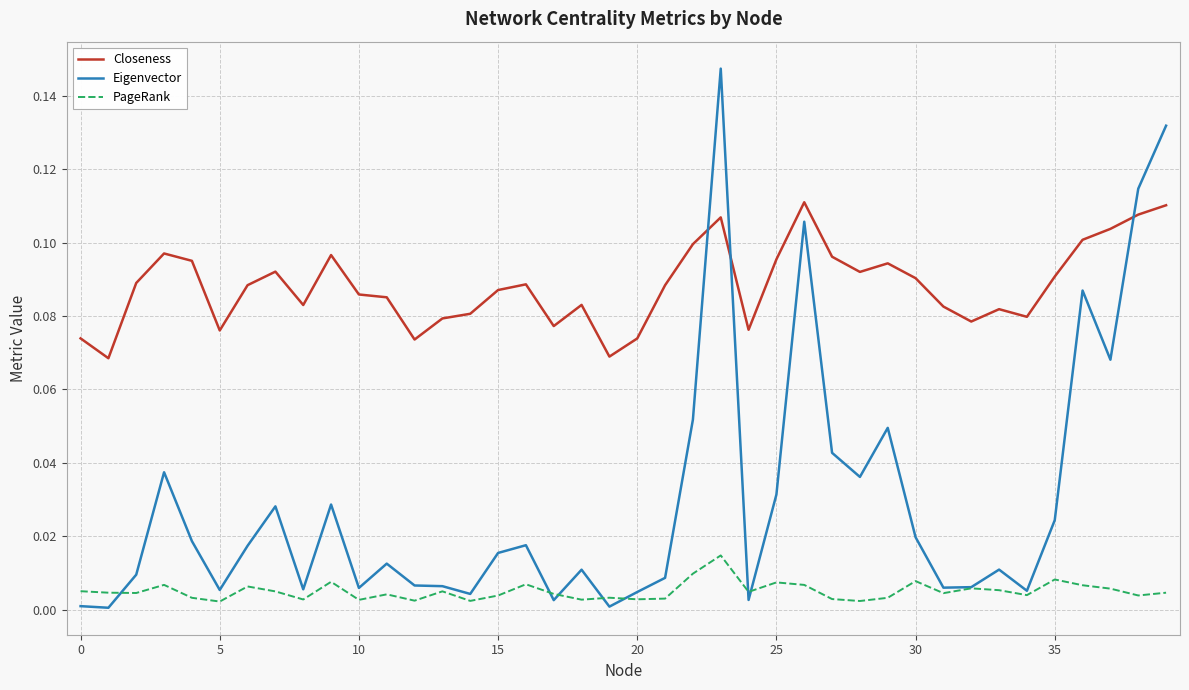

True or false: Closeness and PageRank intersect in this chart.

False